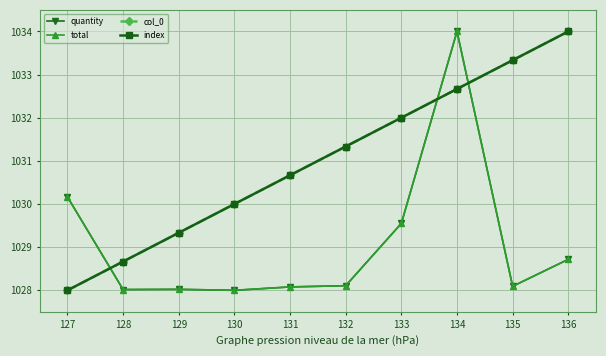

How many interior local peaks does the total series have?

2